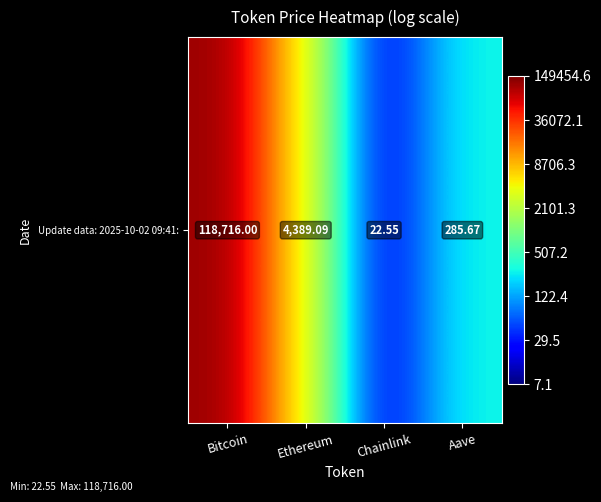

What is the difference between the values at Aave and Ethereum?

1.2